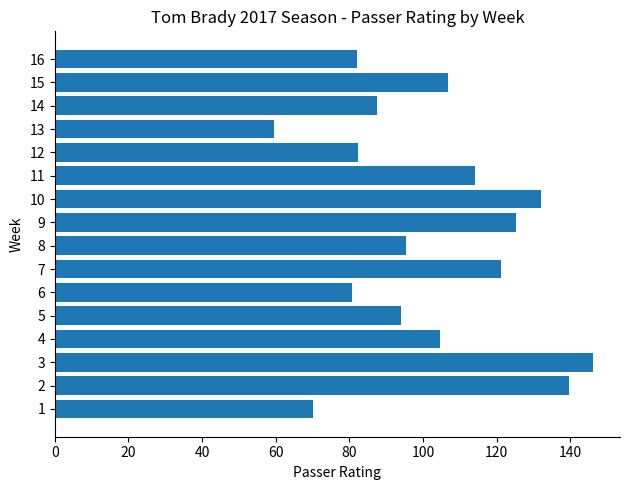

What is the sum of all values?

1641.6